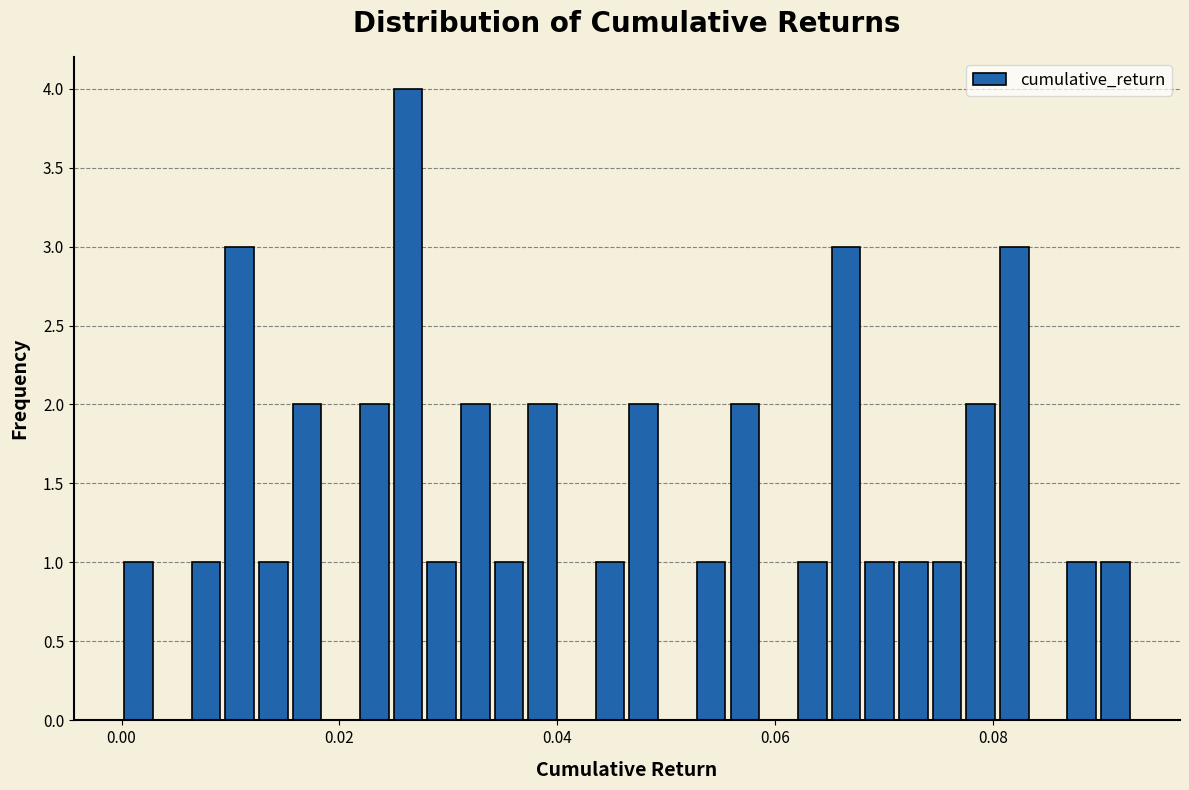

Read against the x-axis, roughly where is the centre of the tallest bar?

0.026